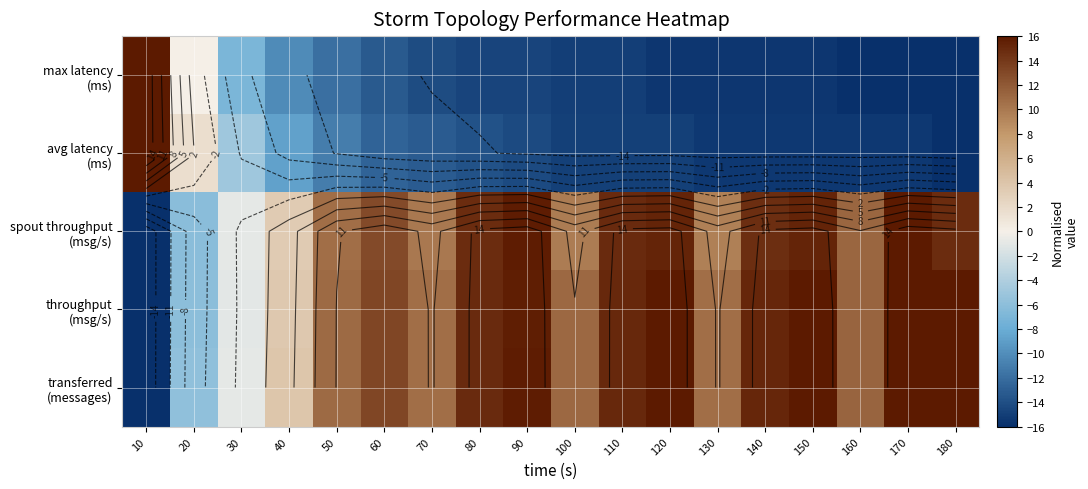

At which label does spout throughput (msg/s) reach its peak?

170